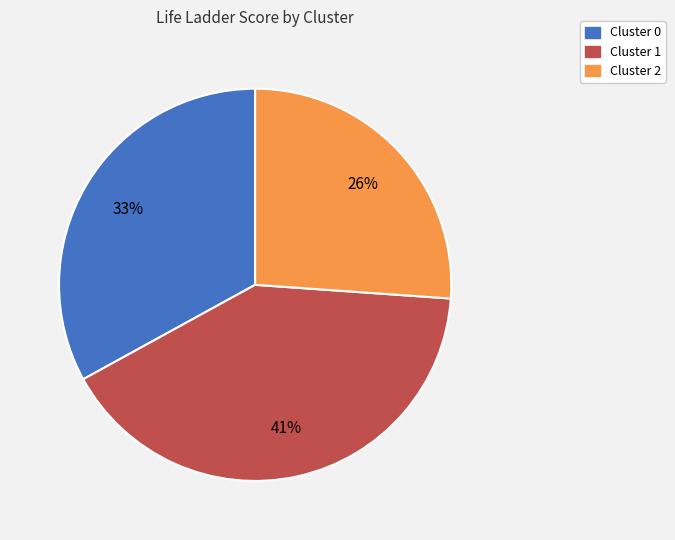

True or false: Cluster 2 accounts for 16% of the total.

False